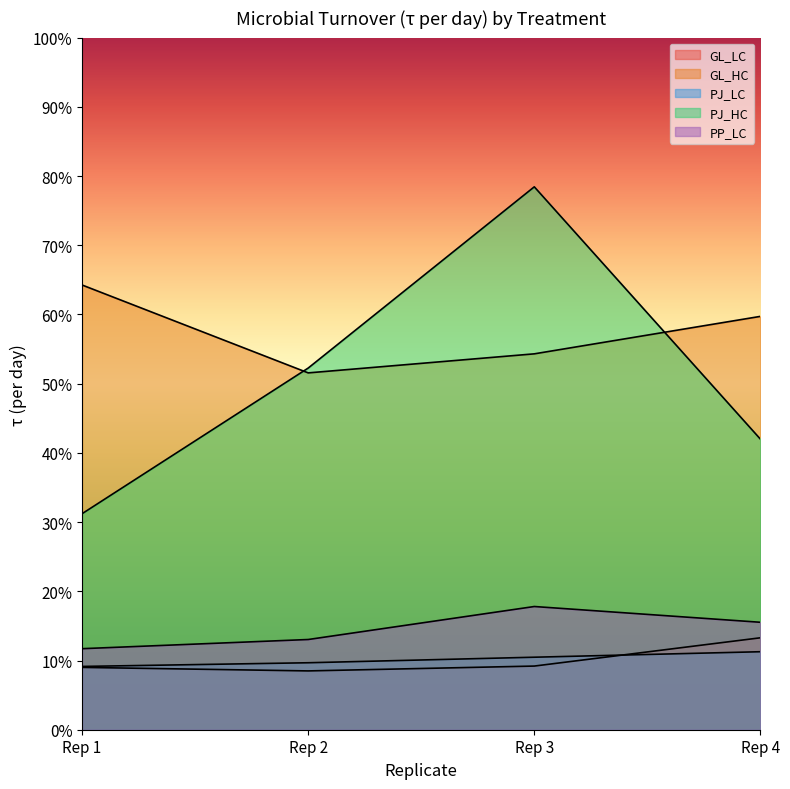

Is it true that PJ_LC equals 0.1 at Rep 1?

True